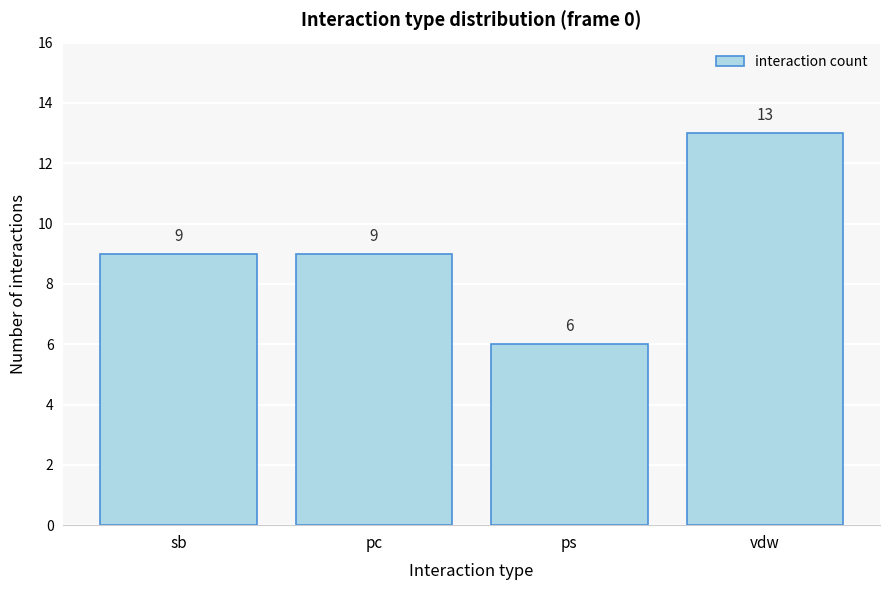

Reading right to left, extract all data points from this chart.

13	6	9	9